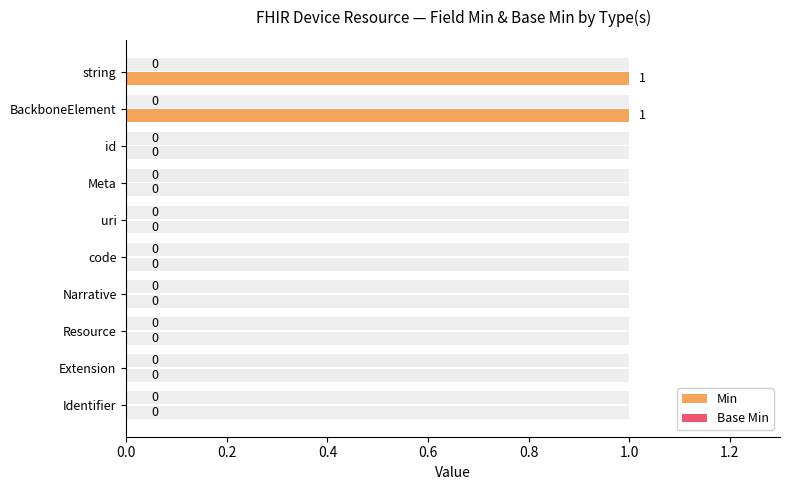

What are all the series names shown in the legend?

Min, Base Min